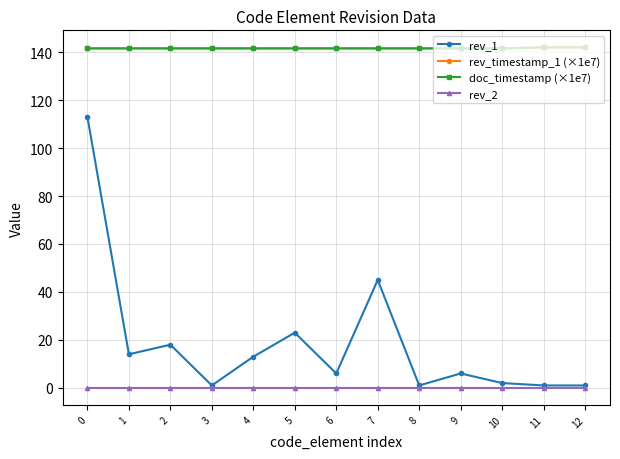

What is the value of the rev_timestamp_1 (×1e7) point at the 7th from the left?

141.6